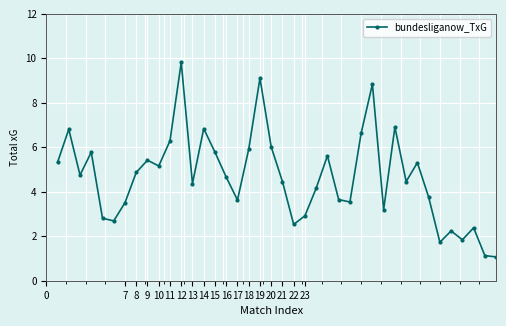

How many interior local peaks (higher than both neighbors) does the data have?

12